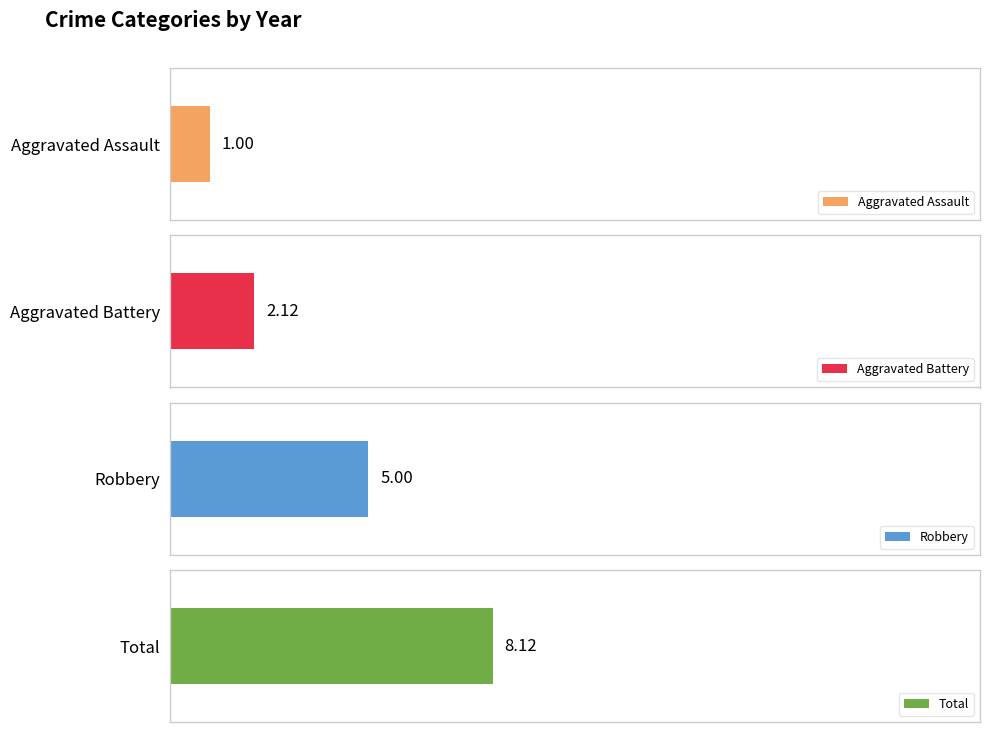

What is the average value of the Robbery series?

5